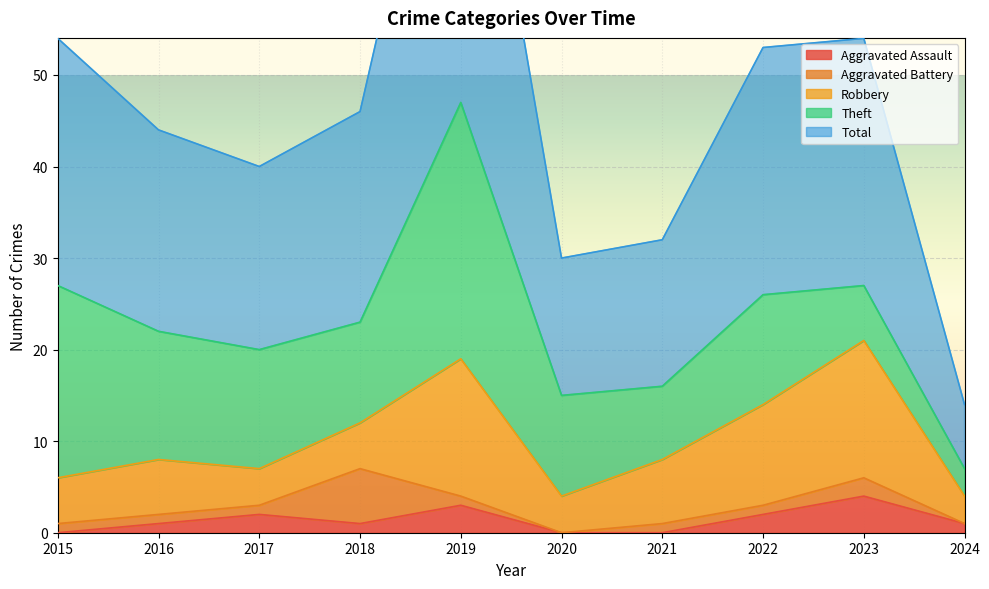

At which label does Aggravated Assault reach its peak?

2023